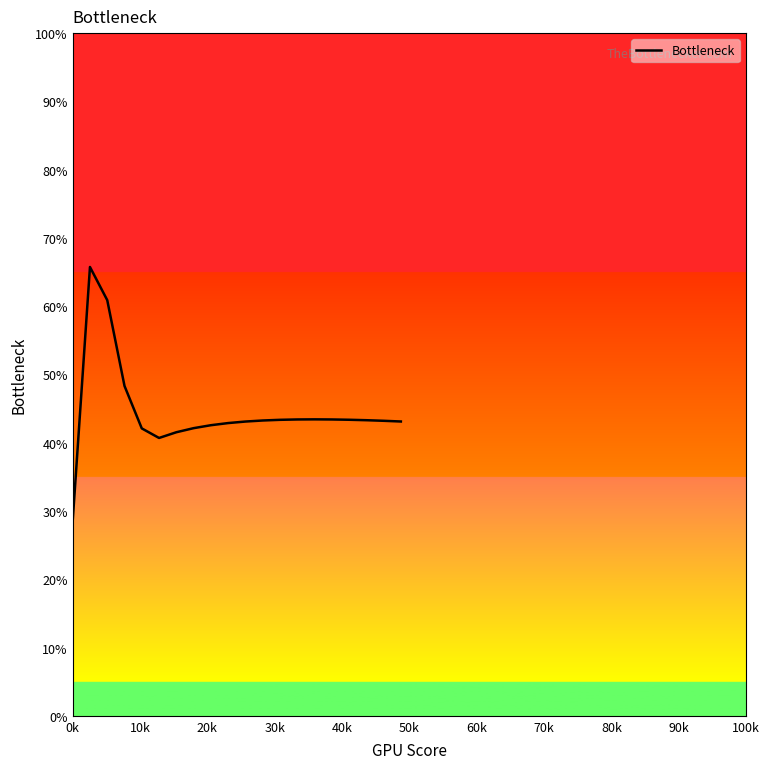

Is this an area chart (filled region under the line)?

No